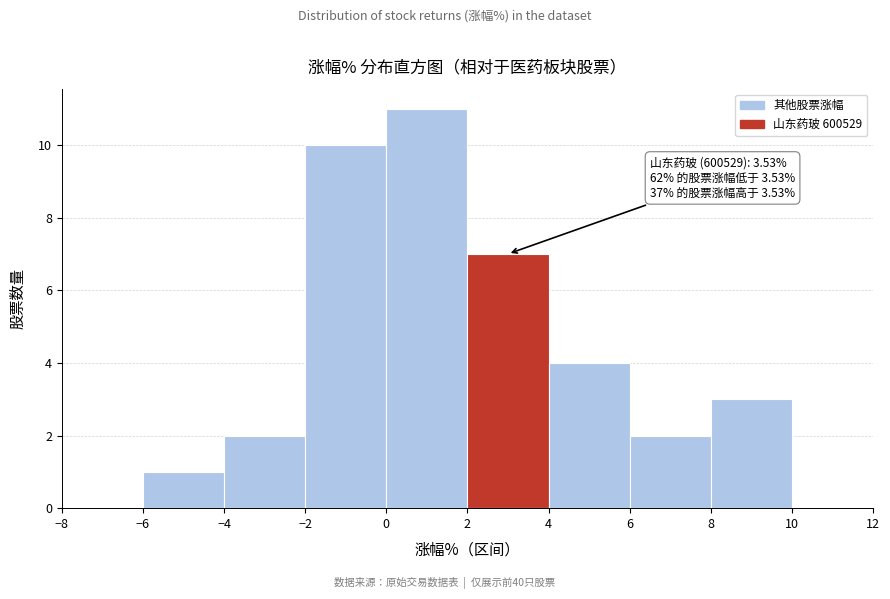

Over which range of the x-axis is the bar tallest?

0 to 2